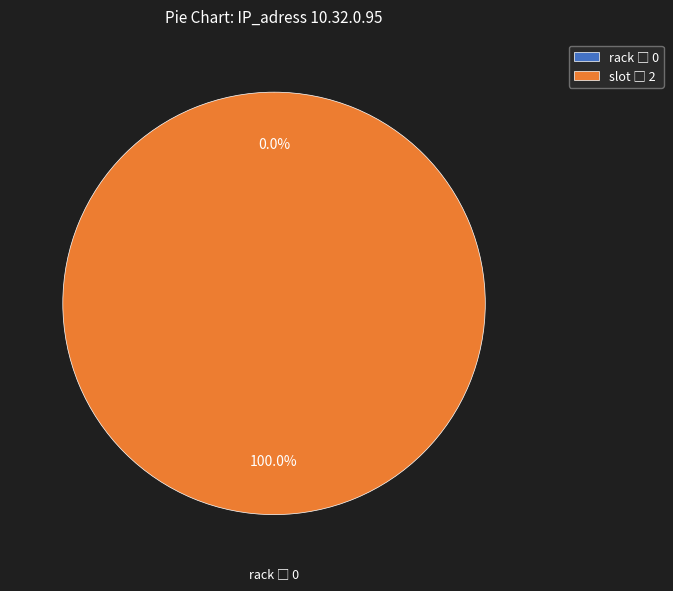

Count the number of slices in the pie.

2